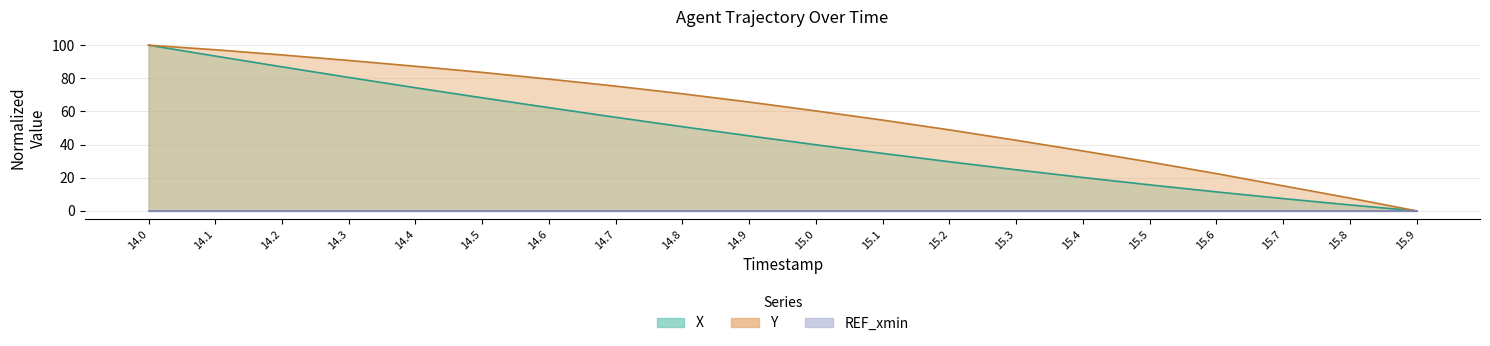

Is it true that X equals 86.9 at 14.2?

True